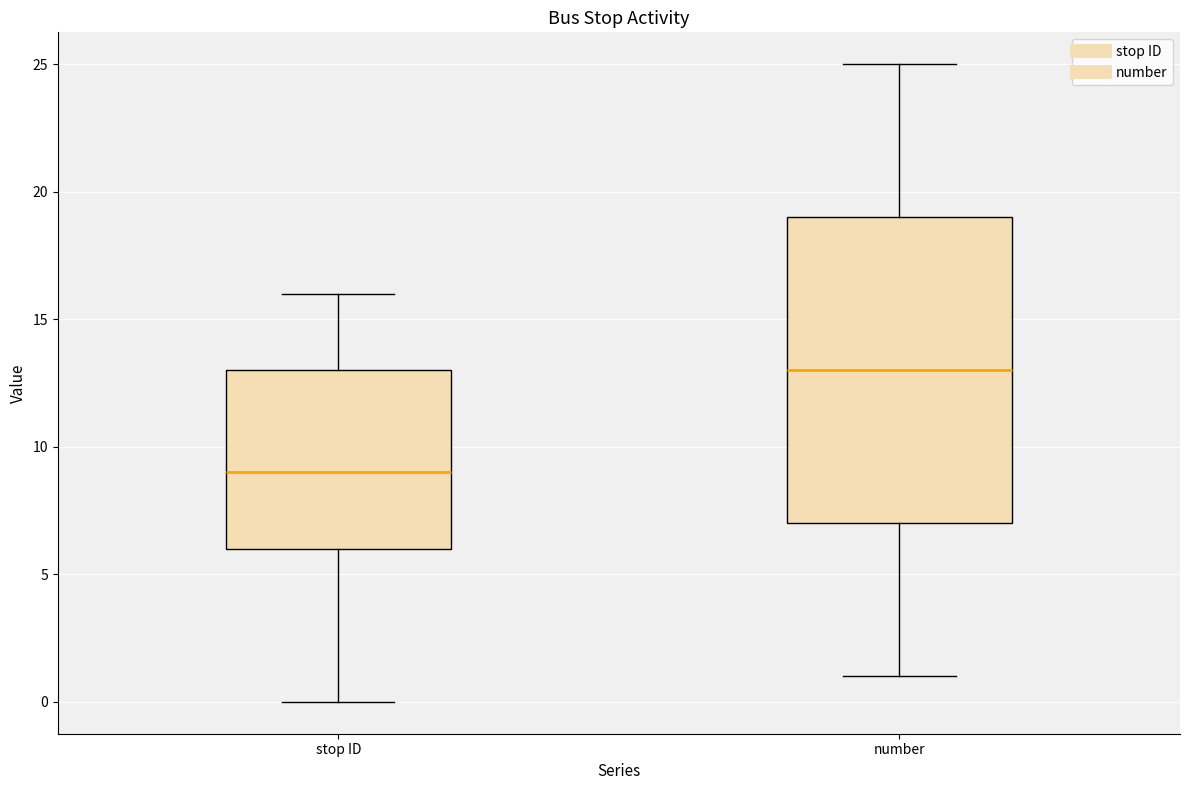

Where does the upper whisker of the box for number end on the y-axis? The values are not printed on the chart, so give them approximately, as read against the axis.

25